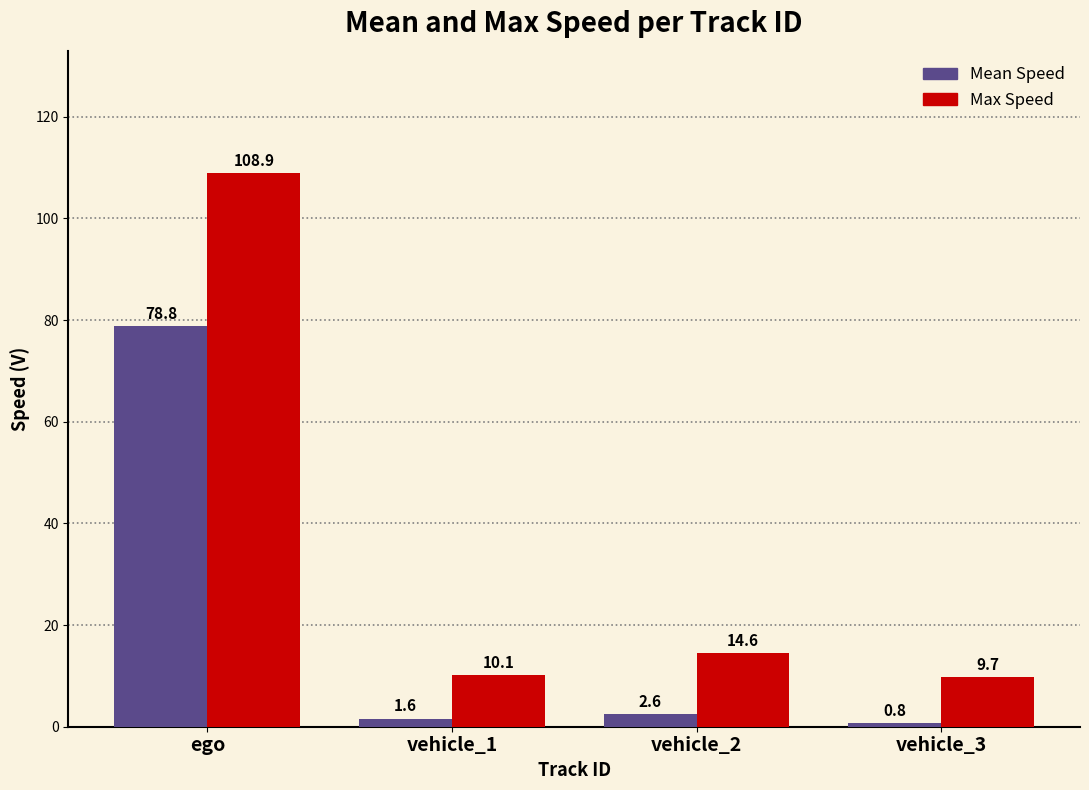

The Mean Speed series shows 0.8 at vehicle_3. True or false?

True